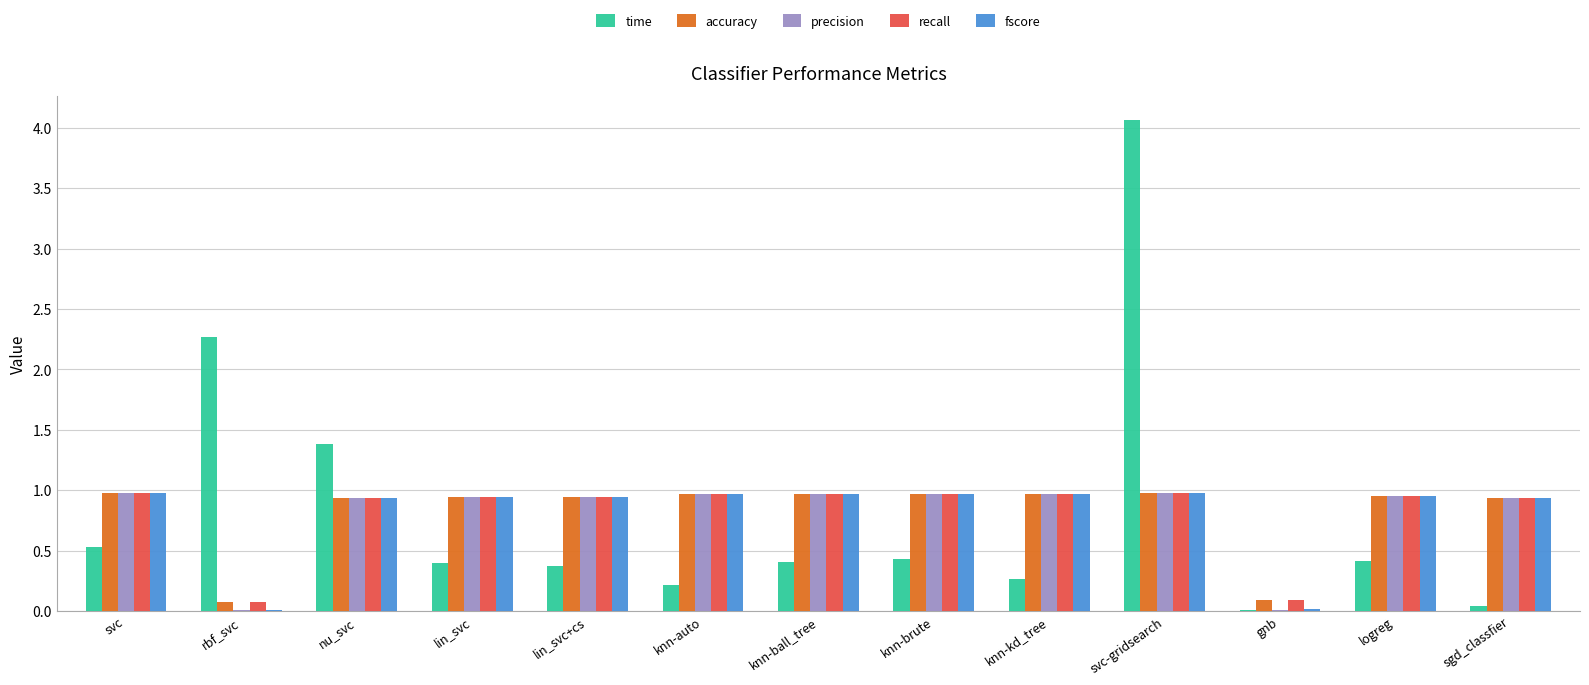

Are the bars horizontal?

No